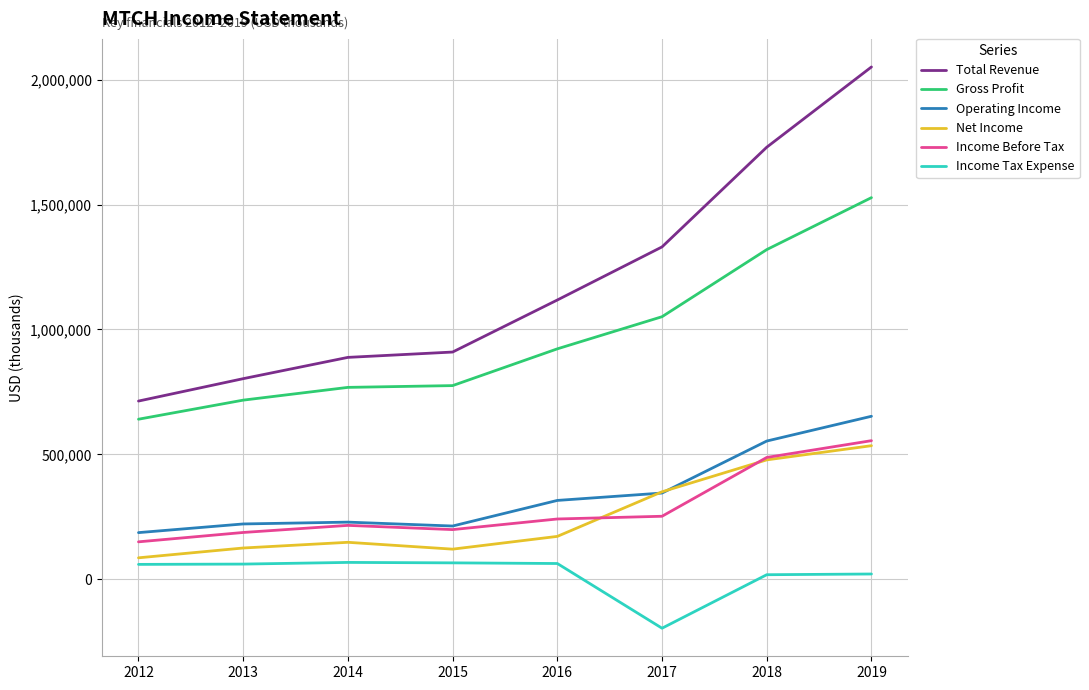

List the series in order of their peak value, lowest first.

Income Tax Expense, Net Income, Income Before Tax, Operating Income, Gross Profit, Total Revenue